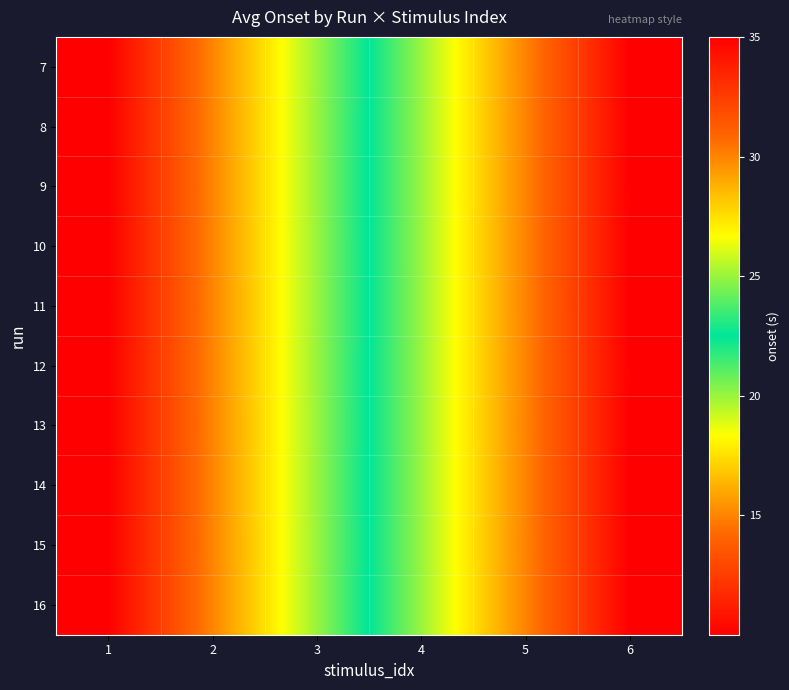

Count the number of categories in the chart.

6